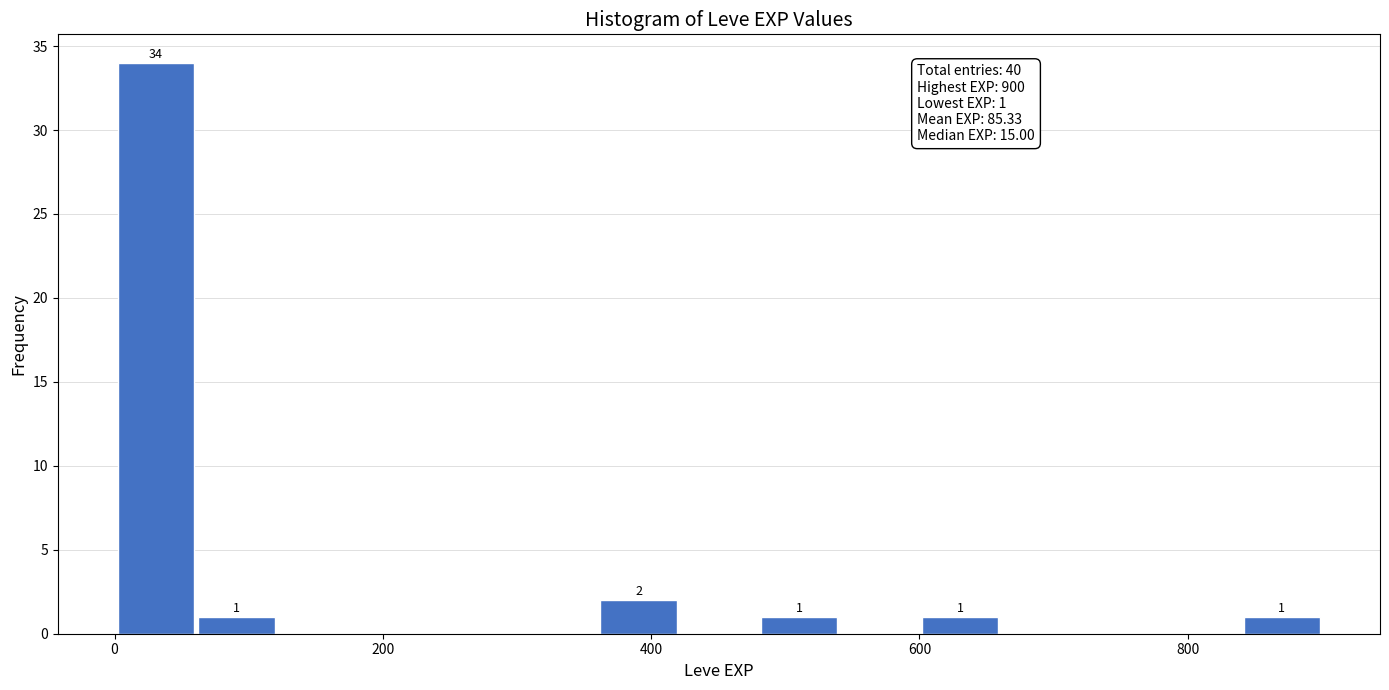

Read against the x-axis, roughly where is the centre of the tallest bar?

40